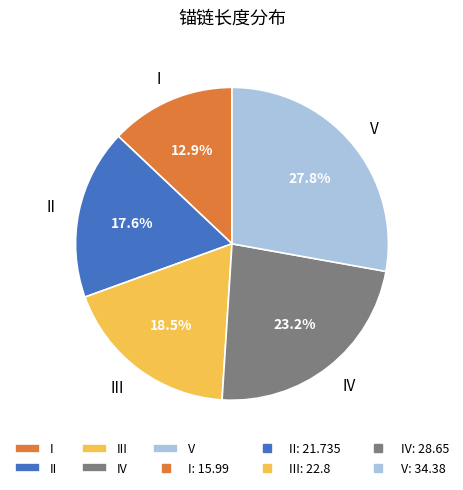

Approximately how many times larger is the value at V compared to IV?

1.2